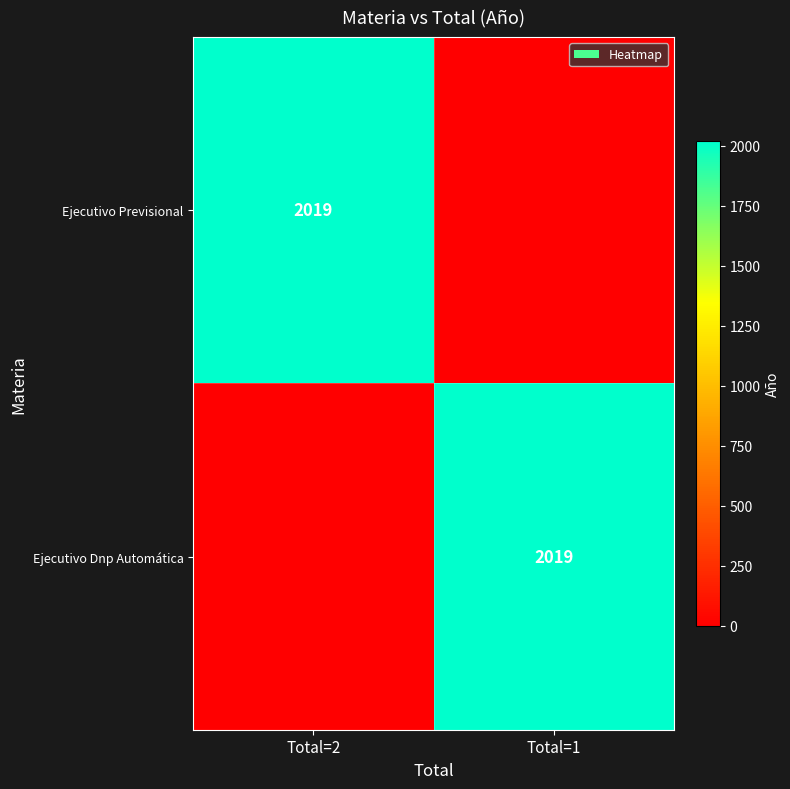

Is it true that Ejecutivo Dnp Automática equals 485 at Total=1?

False